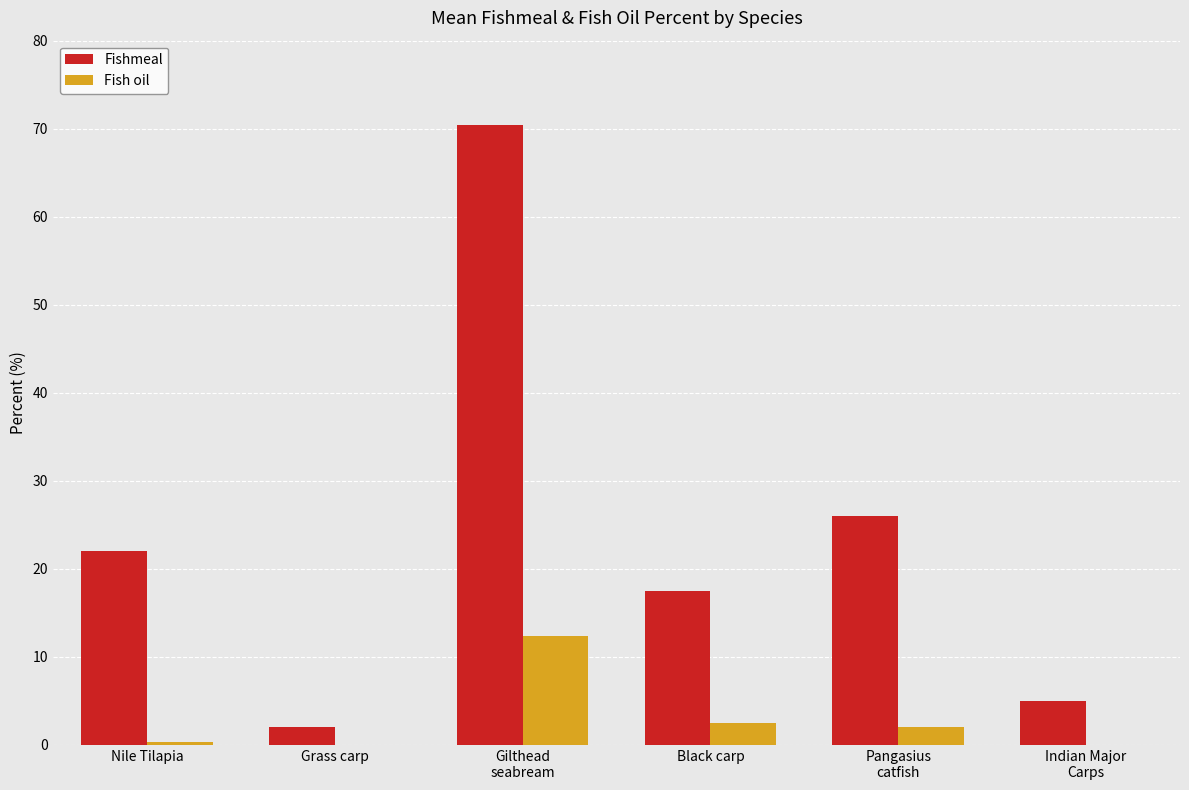

Are the bars horizontal?

No